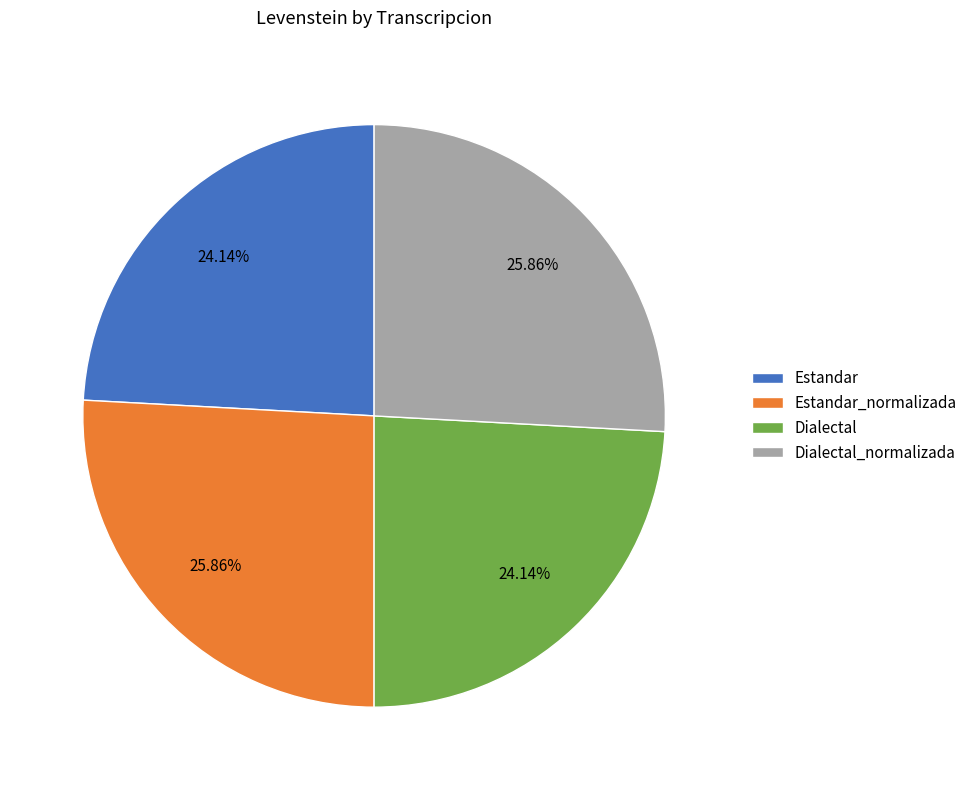

How many slices are in this pie chart?

4